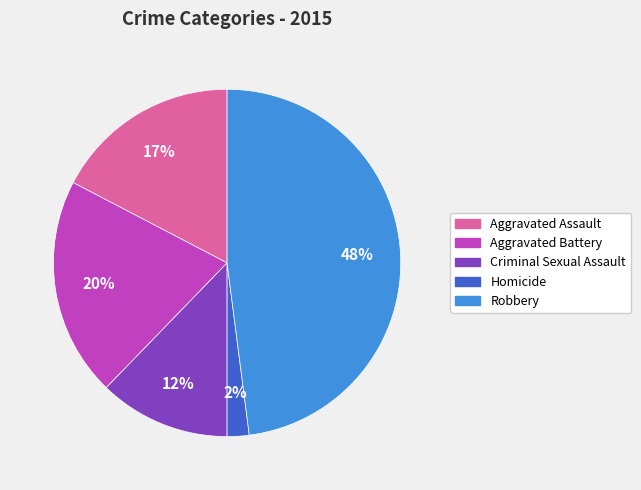

Is there a majority slice in this chart?

No